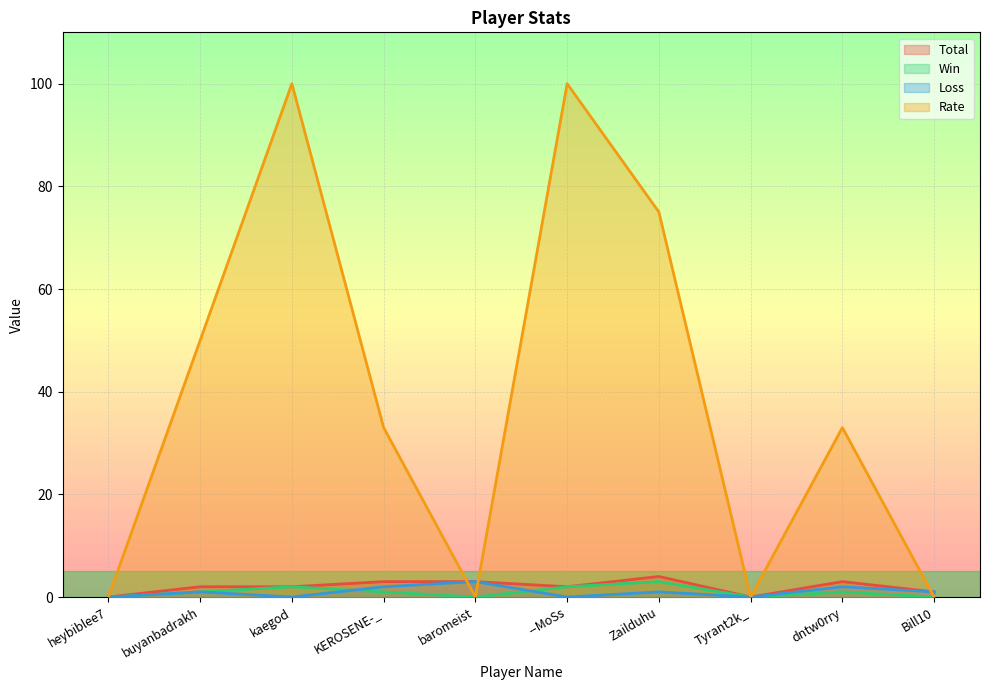

What is the difference between the Win values at buyanbadrakh and --MoSs?

1